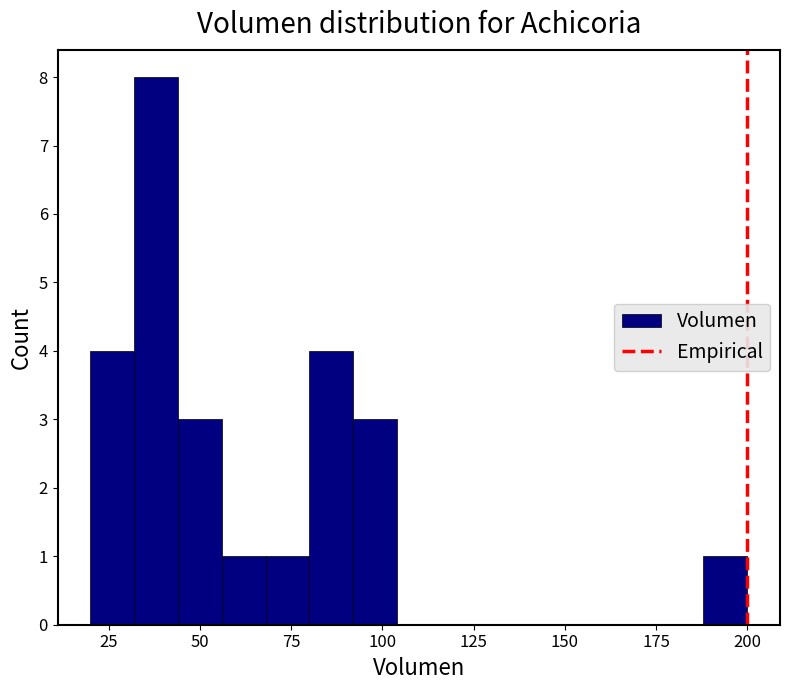

Read against the x-axis, roughly where is the centre of the tallest bar?

40